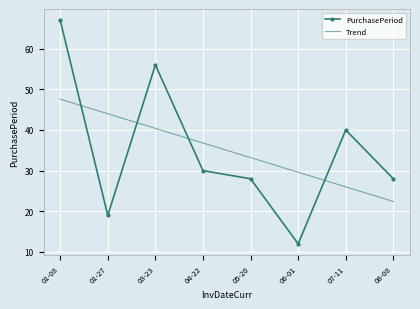

Which series changed the most between 03-23 and 08-08?

PurchasePeriod